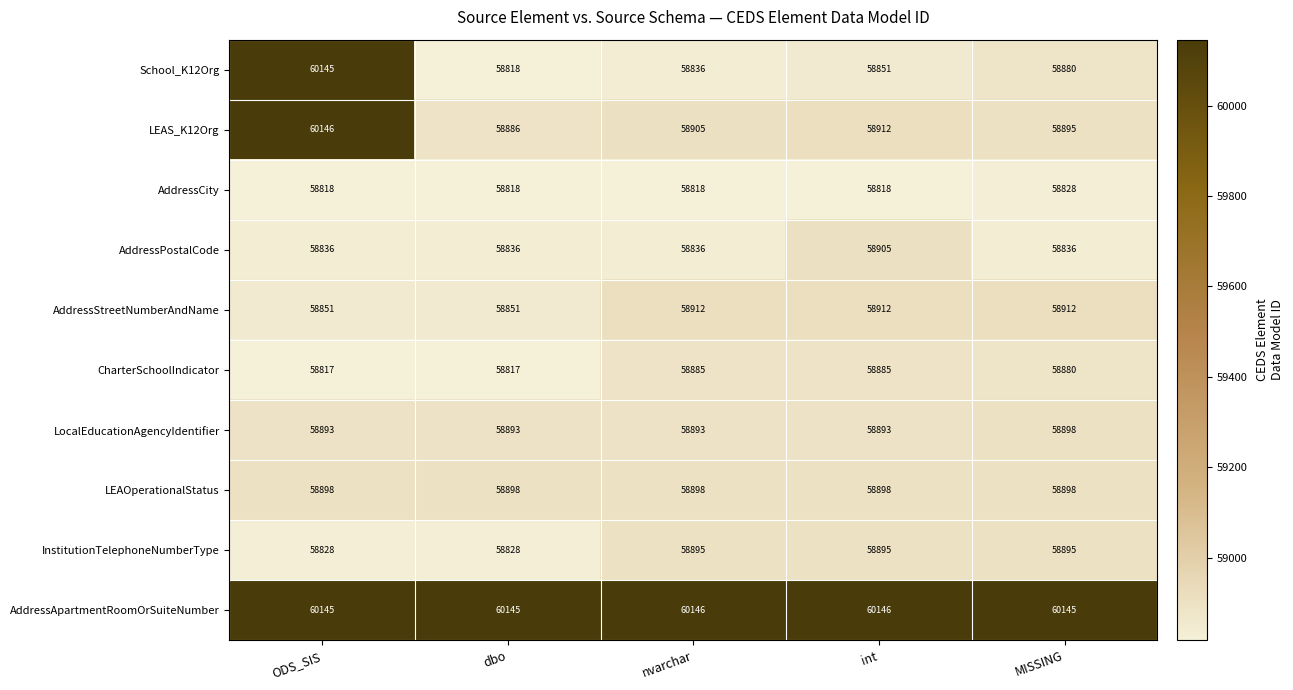

What is the minimum value shown in the chart?

58817